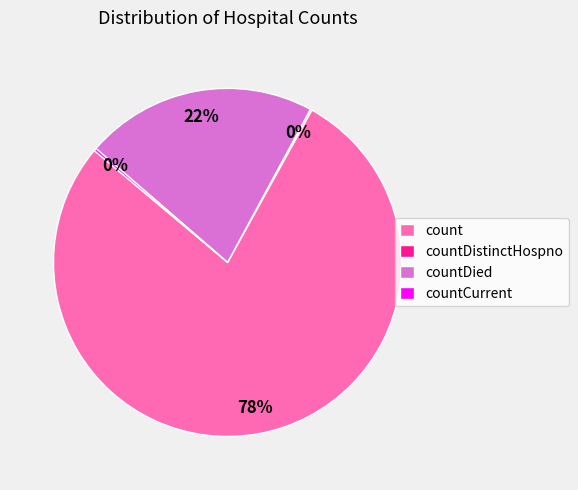

What is the largest slice in the pie chart?

count